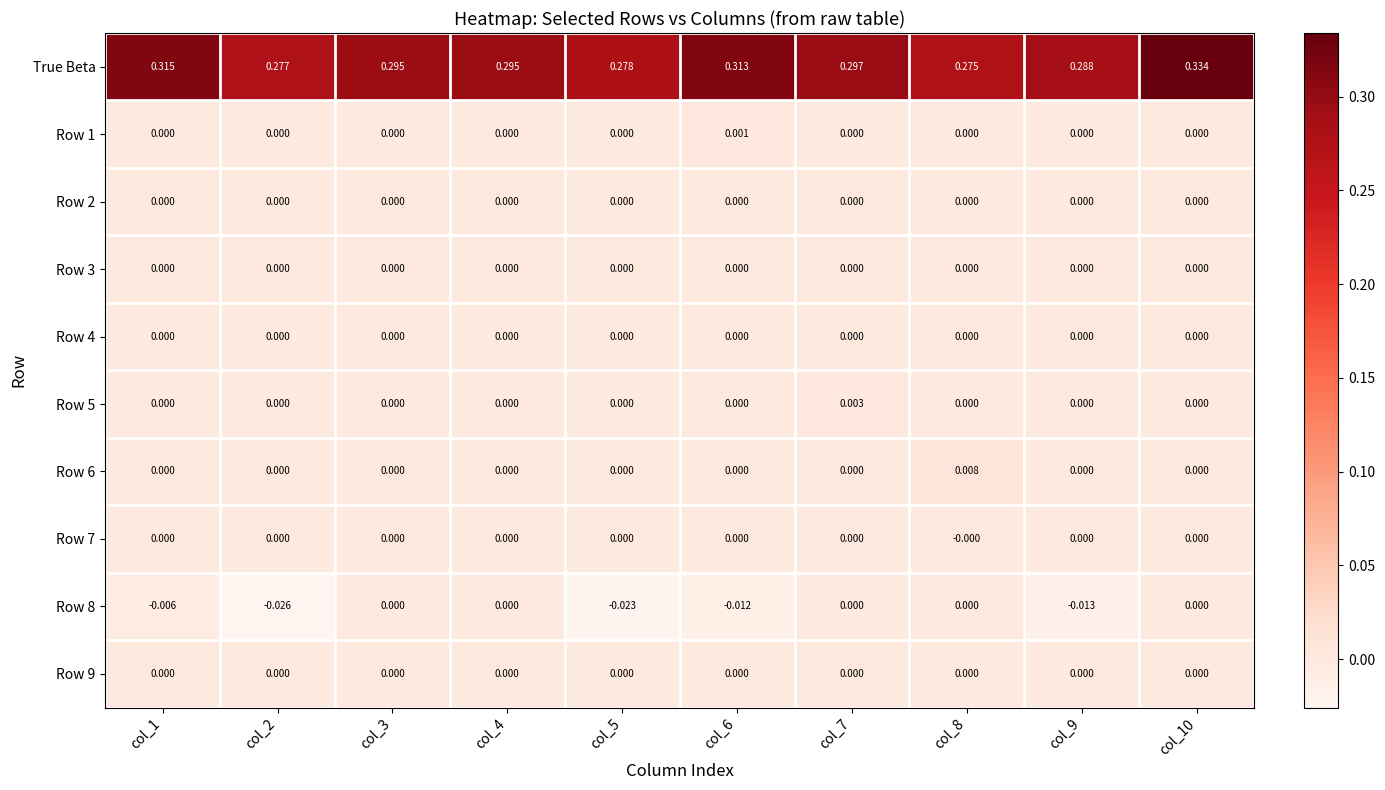

Which series changed the most between col_6 and col_7?

True Beta